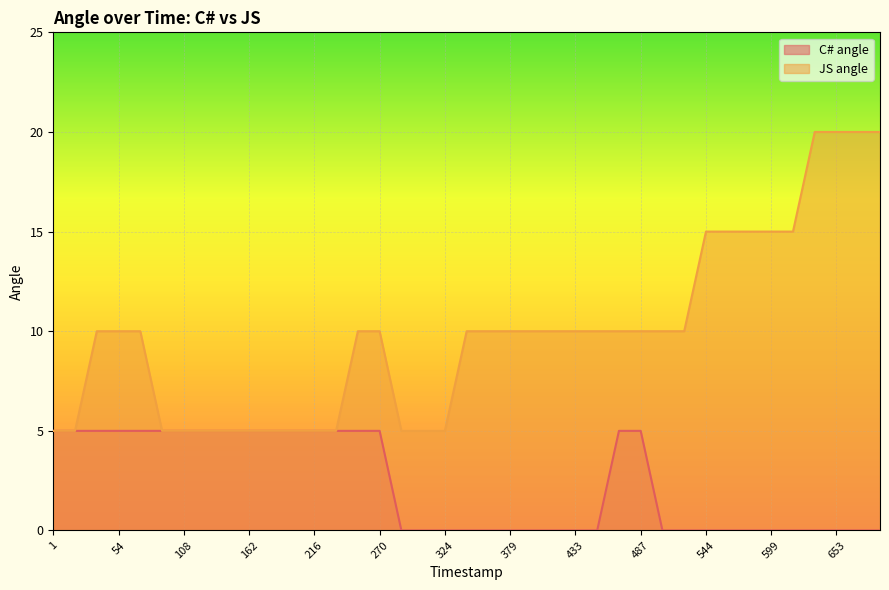

What is the value of the JS angle point at the 11th from the left?

5